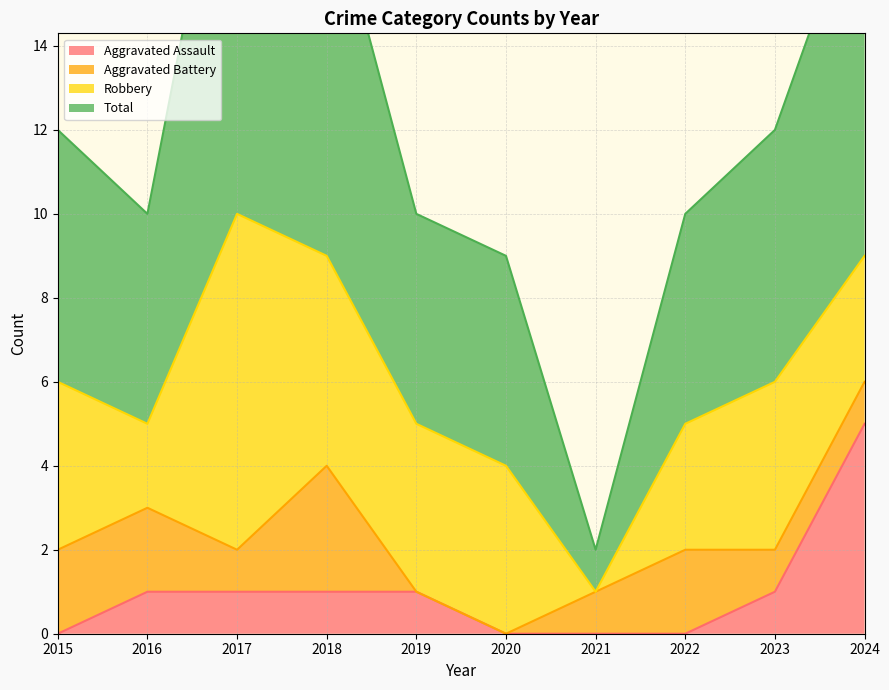

Which series has the largest total across all categories?

Total